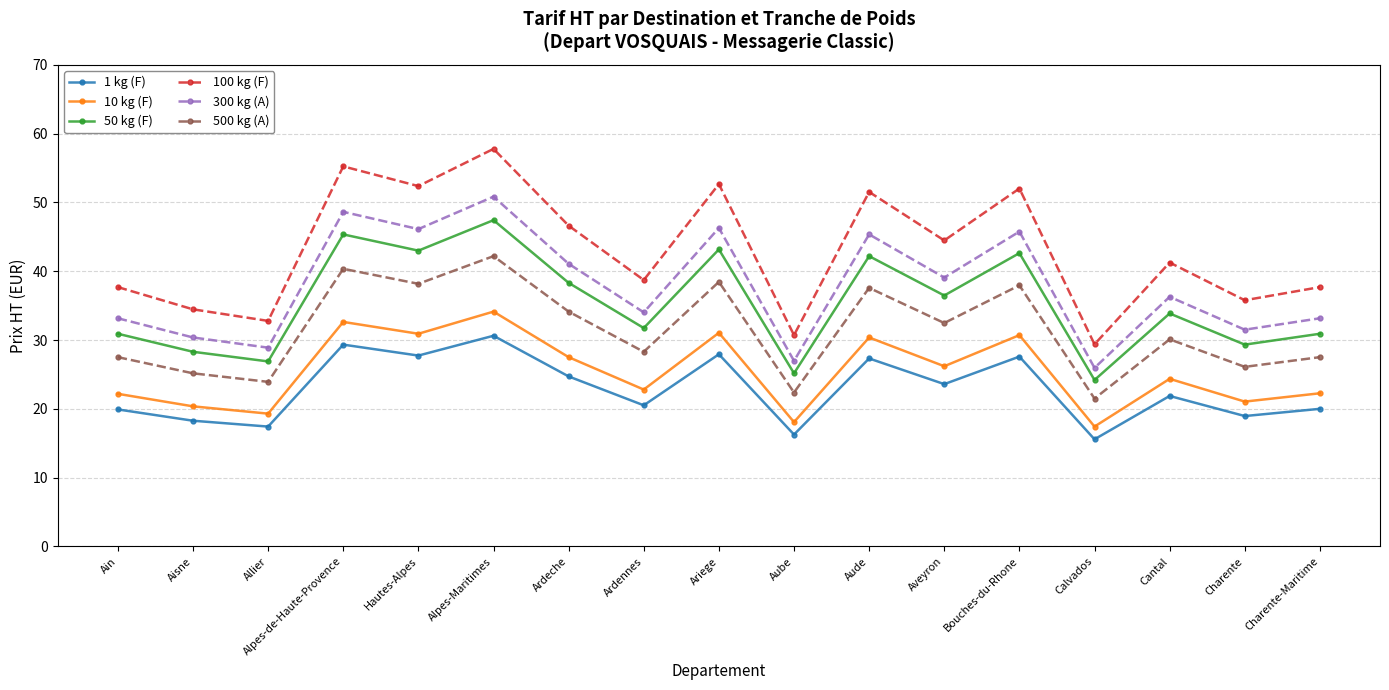

Where does the 10 kg (F) series first go above 24?

Alpes-de-Haute-Provence